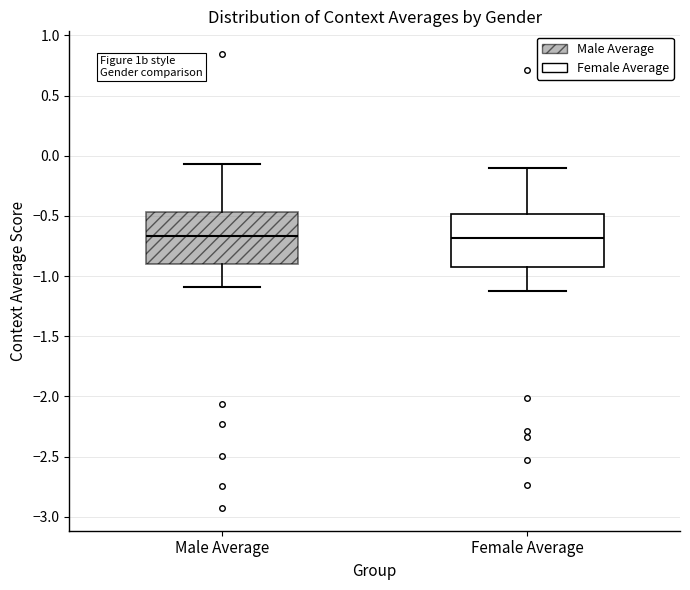

Reading left to right, read every box against the y-axis: the position of its median line, the range the box covers, and the ends of its whiskers. The values are not printed on the chart, so give them approximately, as read against the axis.

Male Average: median -0.65, box -0.90 to -0.45, whiskers -1.10 to -0.05
Female Average: median -0.70, box -0.95 to -0.50, whiskers -1.10 to -0.10